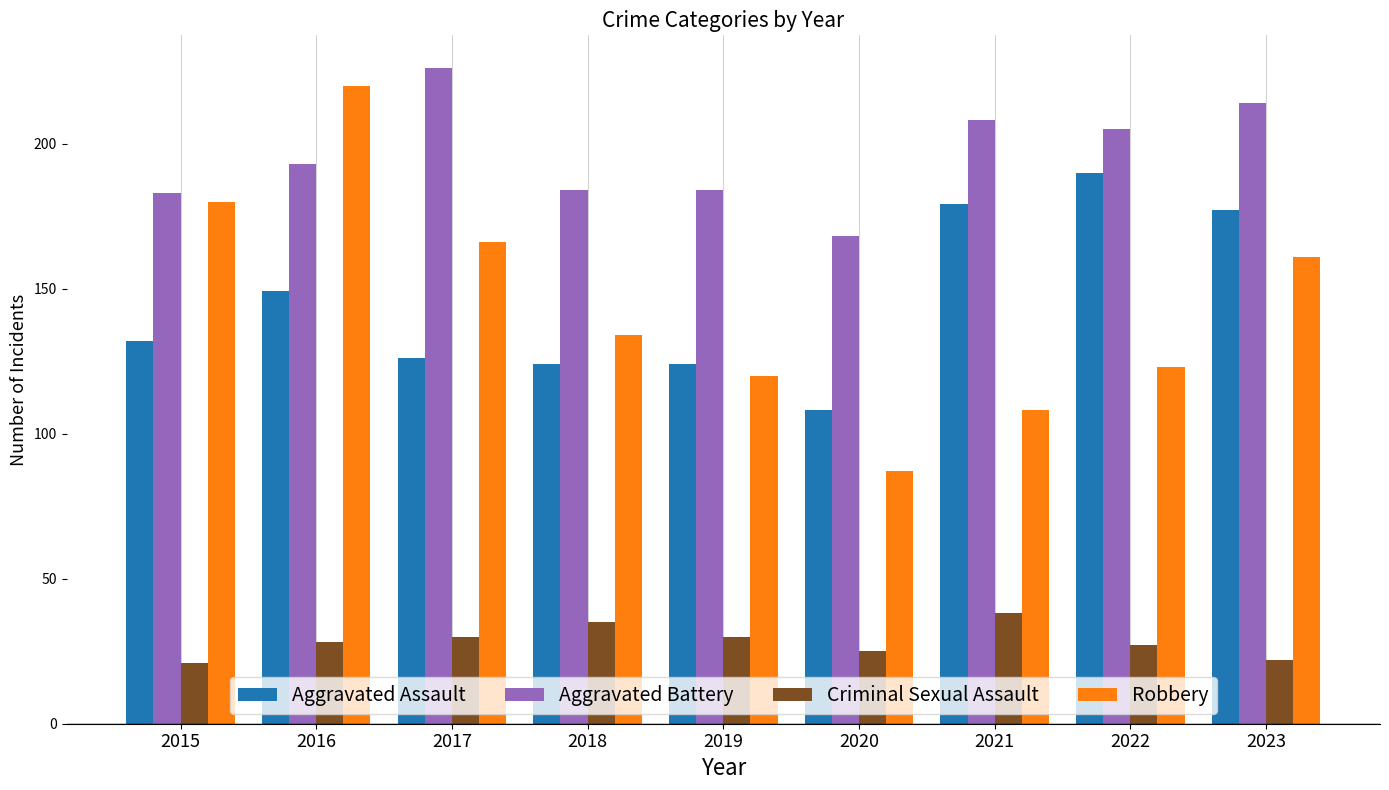

At 2023, list the series in order from largest to smallest.

Aggravated Battery, Aggravated Assault, Robbery, Criminal Sexual Assault